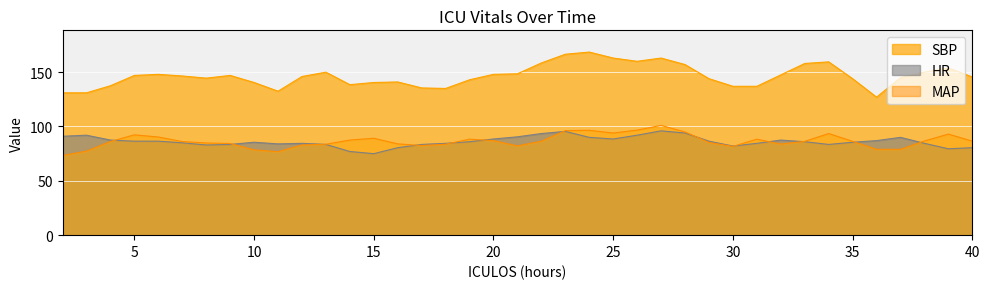

Rank the series at 17 from lowest to highest value.

MAP, HR, SBP